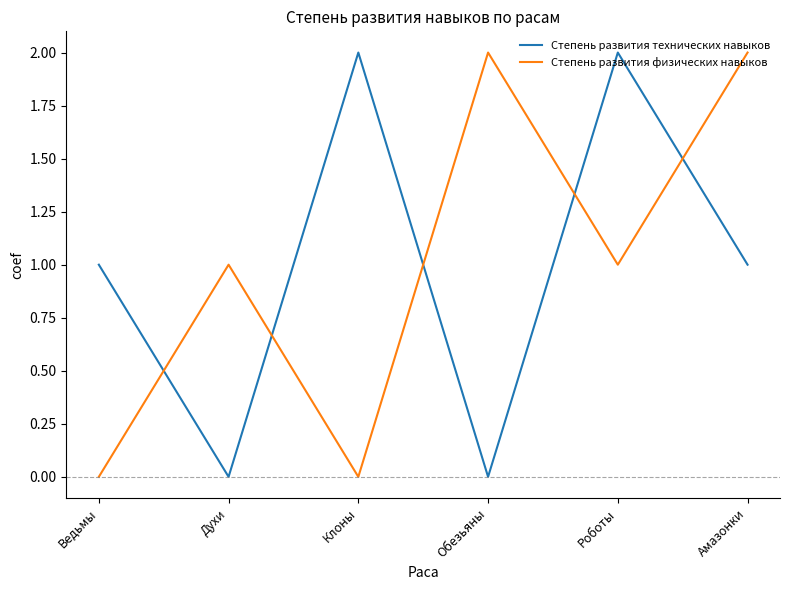

What is the difference between the maximum and minimum values in the Степень развития физических навыков series?

2